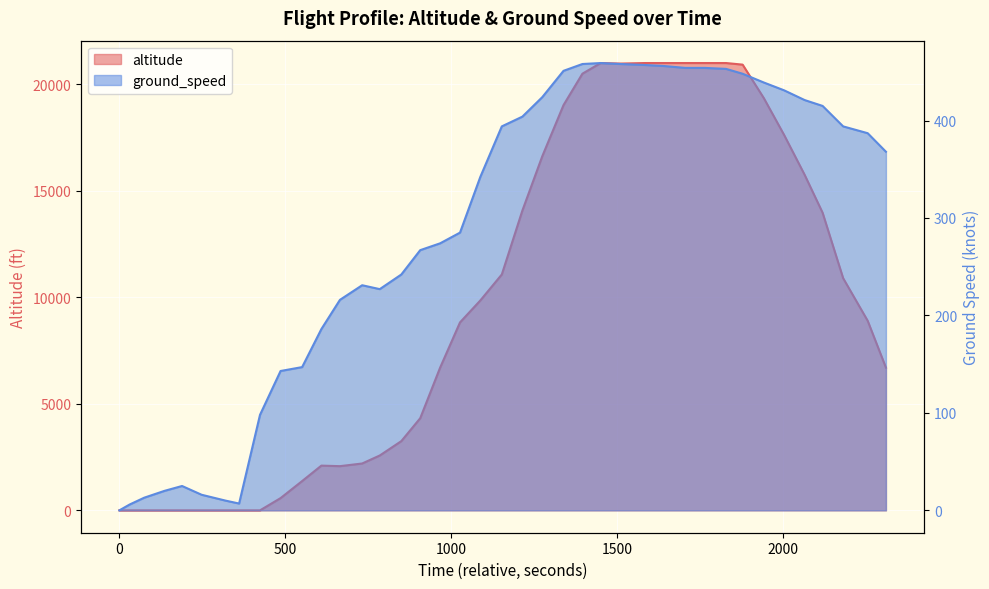

Which series has the largest total across all categories?

altitude